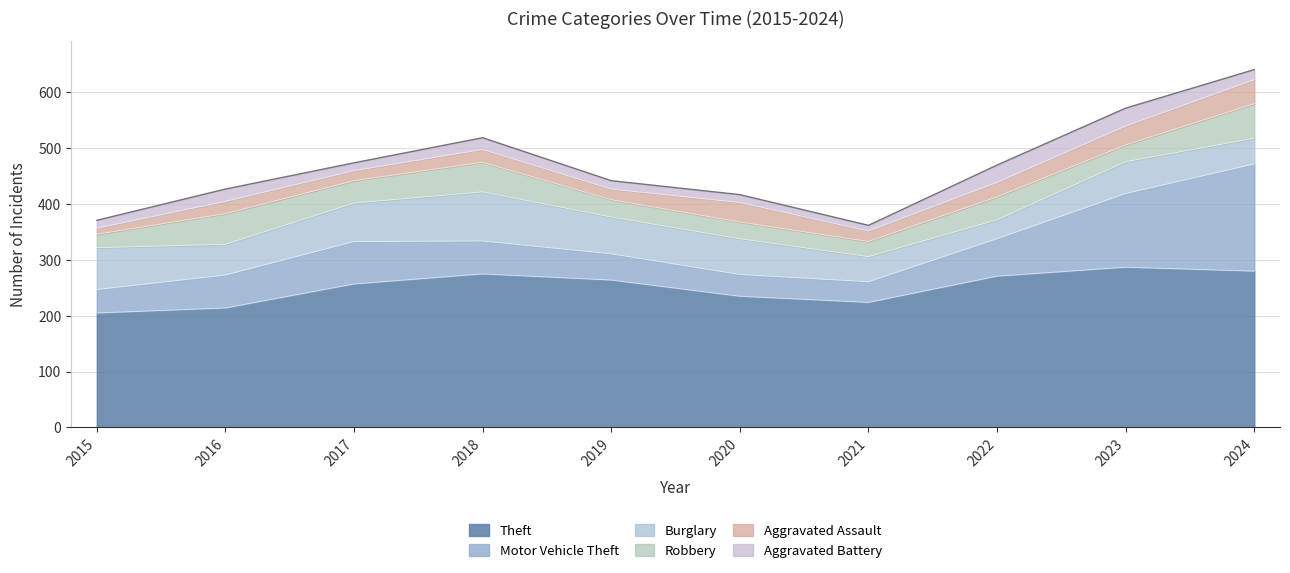

Rank the categories by Robbery value from highest to lowest.

2024, 2016, 2018, 2022, 2017, 2019, 2020, 2023, 2021, 2015